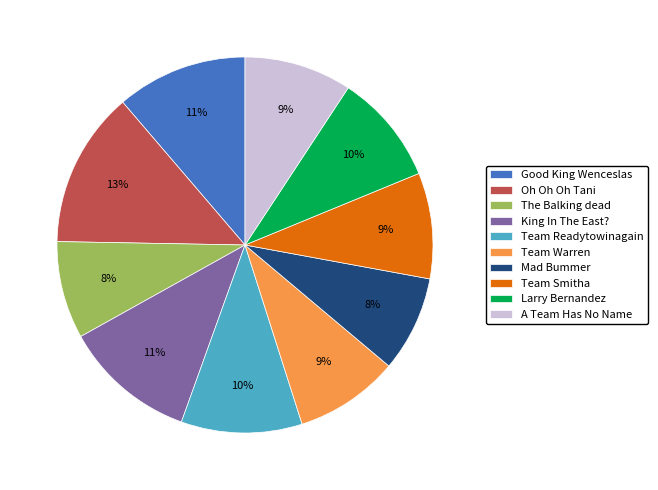

Is Oh Oh Oh Tani the majority of the pie?

No